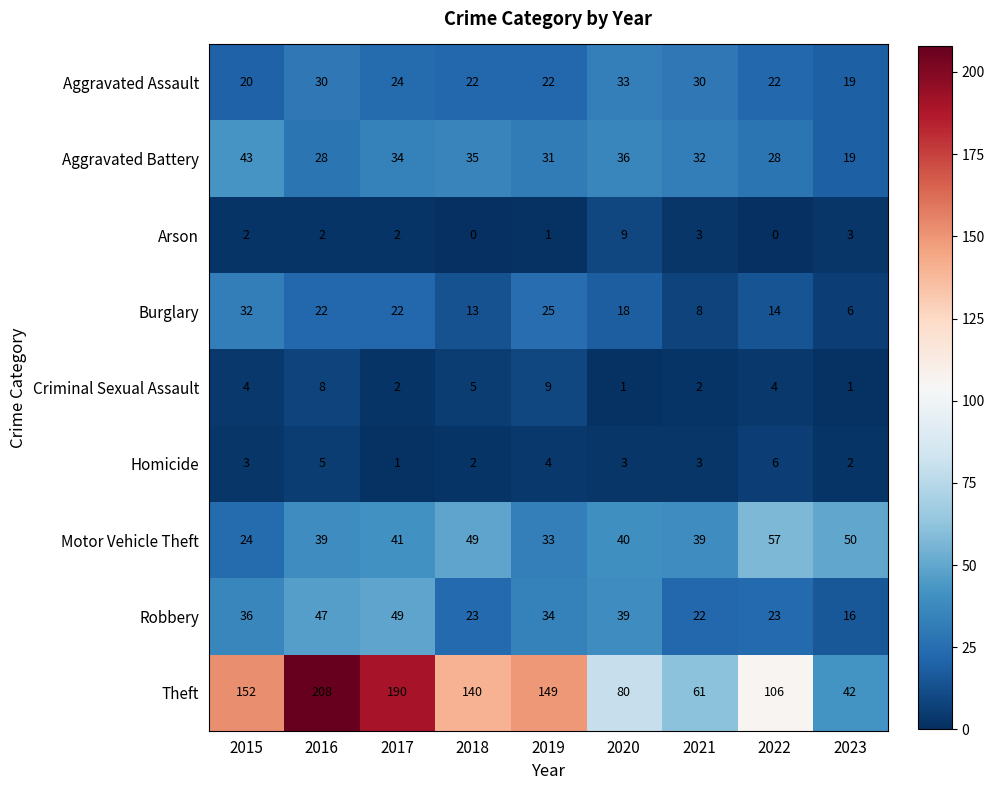

At which category does the chart reach its peak across all series?

2016